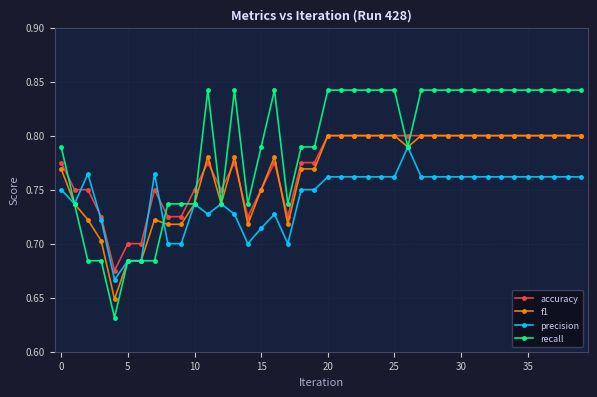

At how many categories does at least one series exceed 0?

40